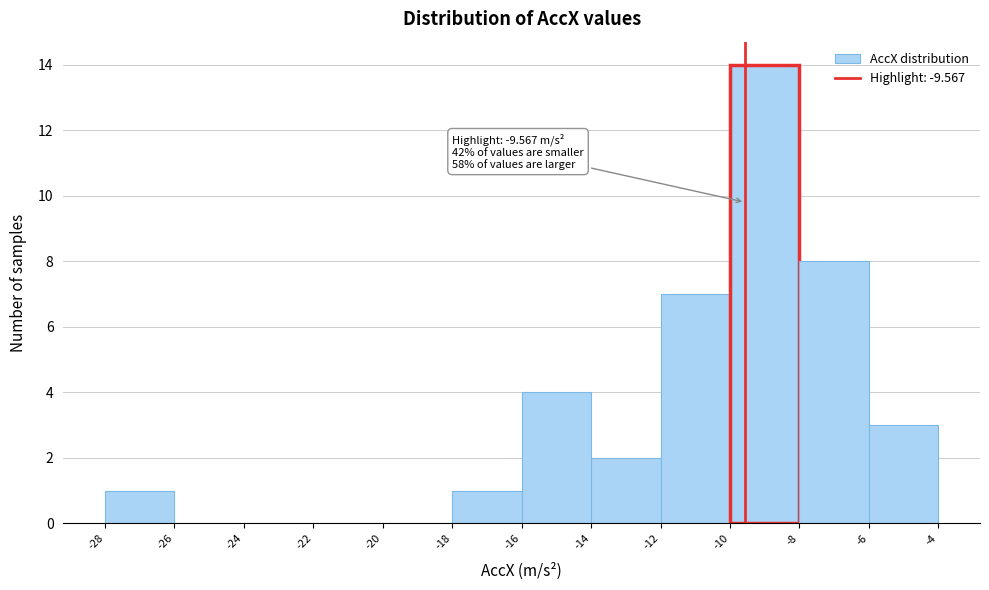

Which range on the x-axis has the tallest bar?

-10 to -8